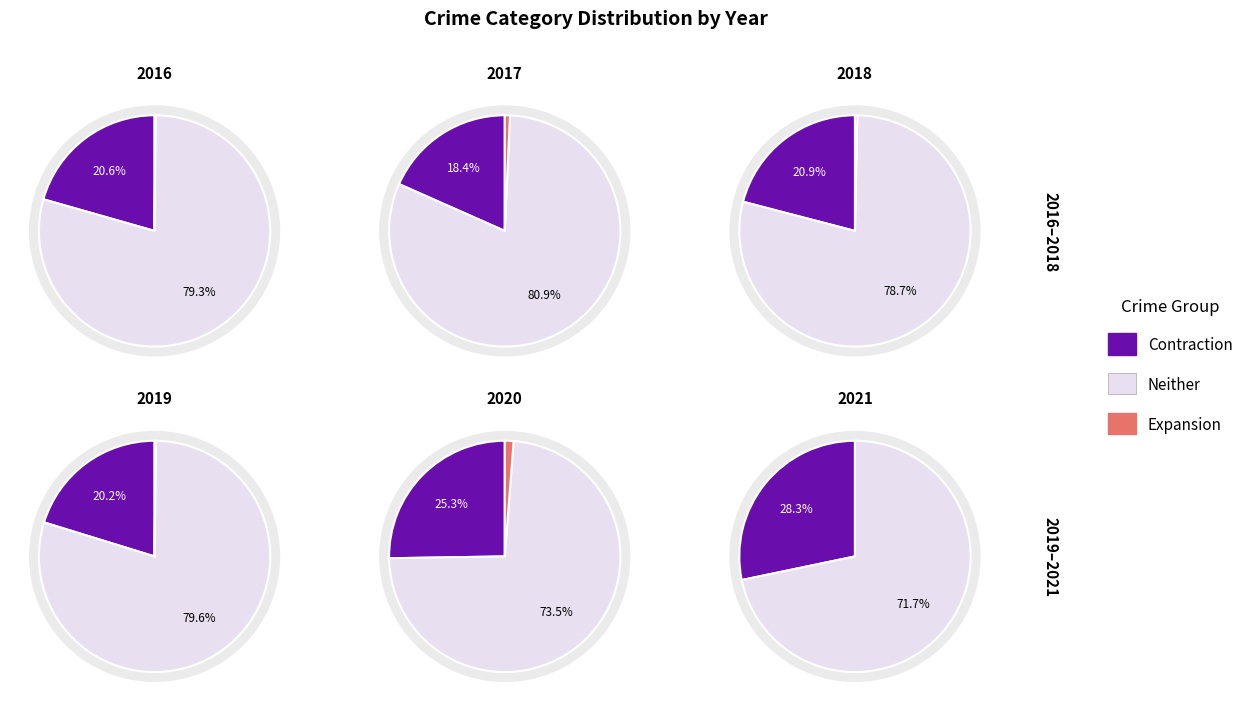

Does any single category account for the majority?

Yes